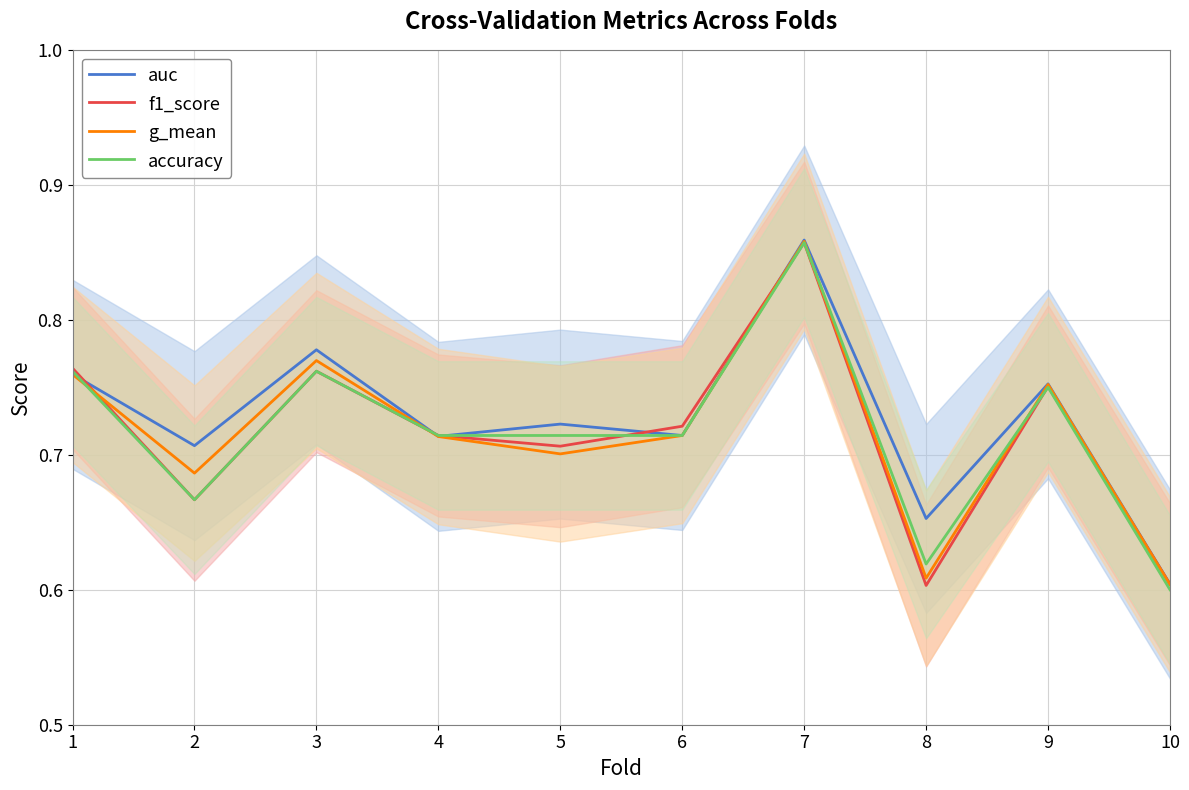

What is the sum of all accuracy values?

7.2